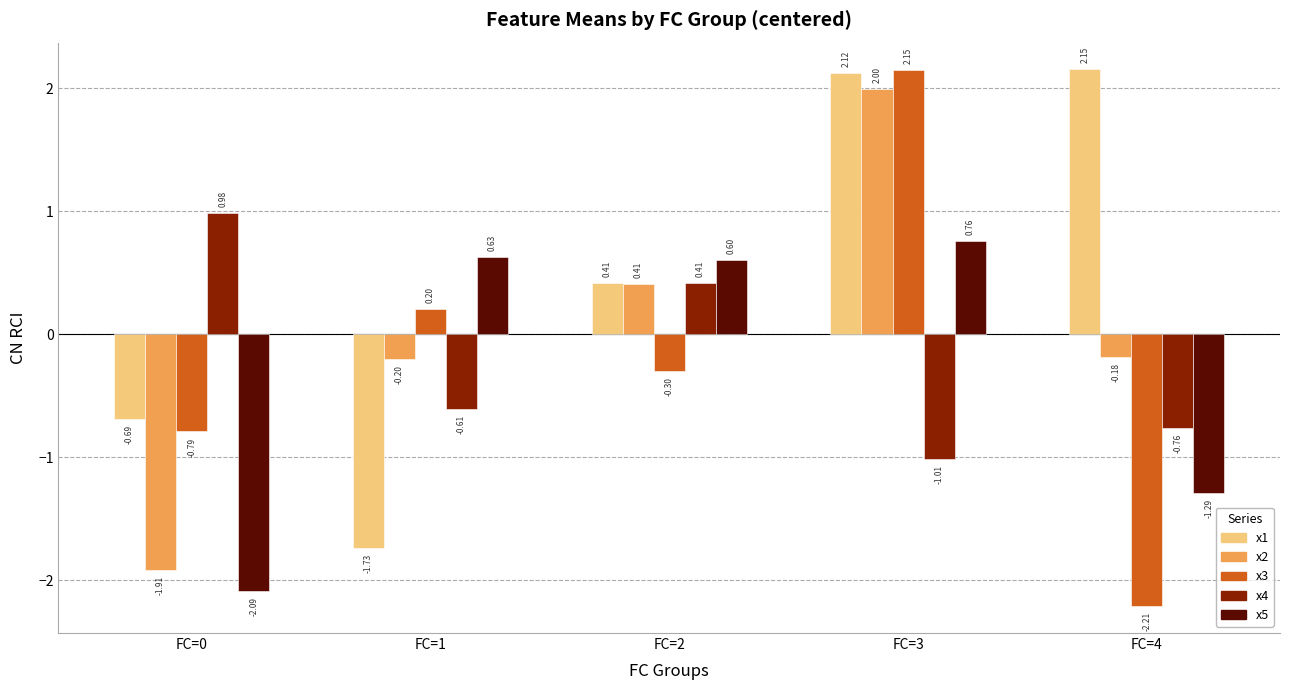

What is the spread (max minus min) of values at FC=0?

3.1